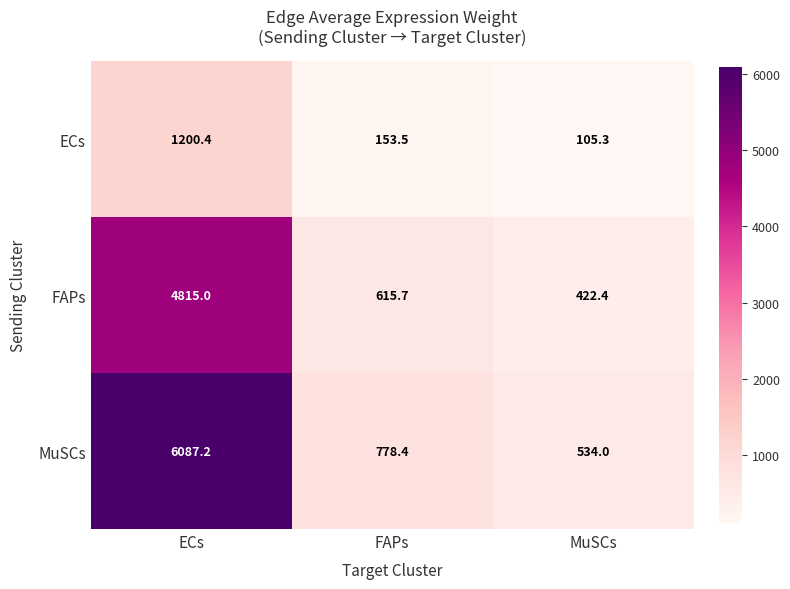

Reading left to right, what are all the values shown in this chart?

ECs: ECs=1200.4	FAPs=153.5	MuSCs=105.3
FAPs: ECs=4815.0	FAPs=615.7	MuSCs=422.4
MuSCs: ECs=6087.2	FAPs=778.4	MuSCs=534.0